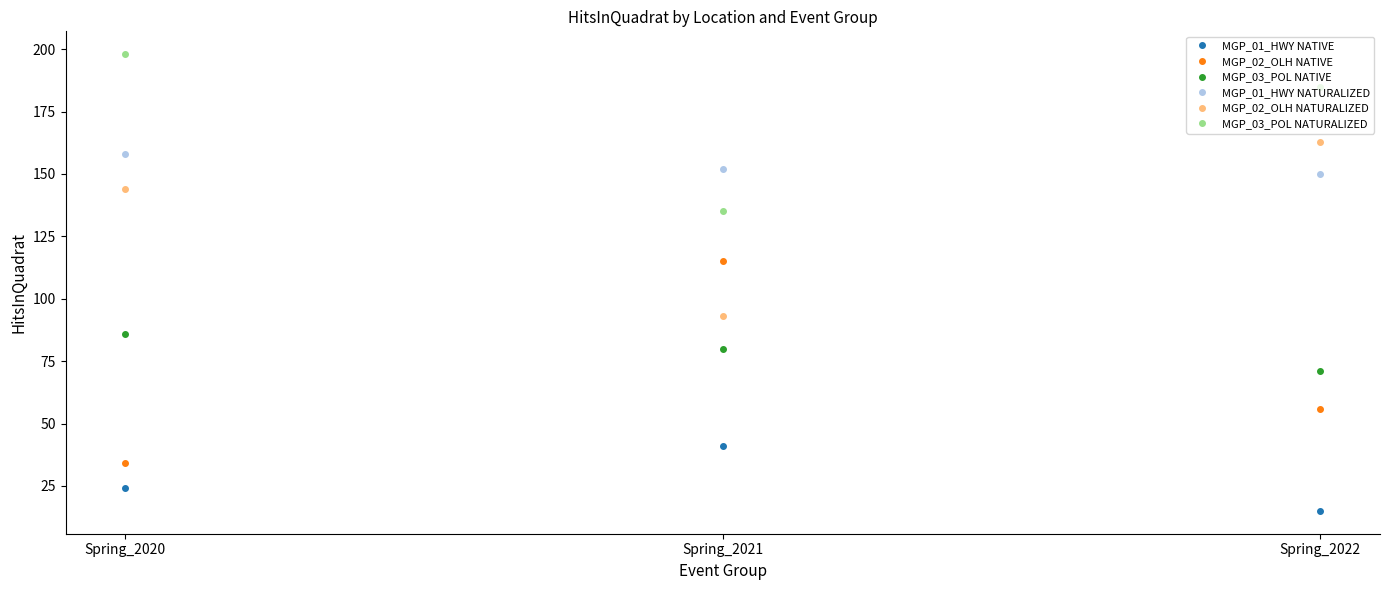

What is the value of the MGP_03_POL NATIVE point at the 1st from the left?

86